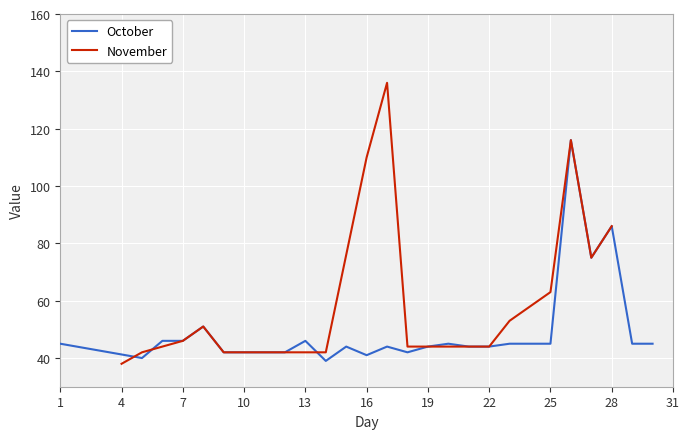

True or false: October has a value of 19 at 28.

False